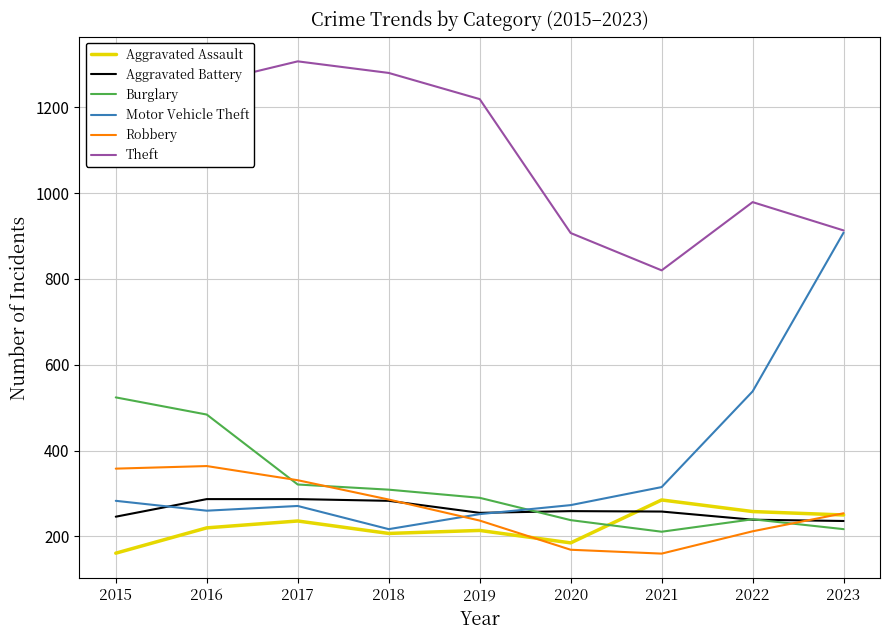

What is the greatest value displayed?

1307